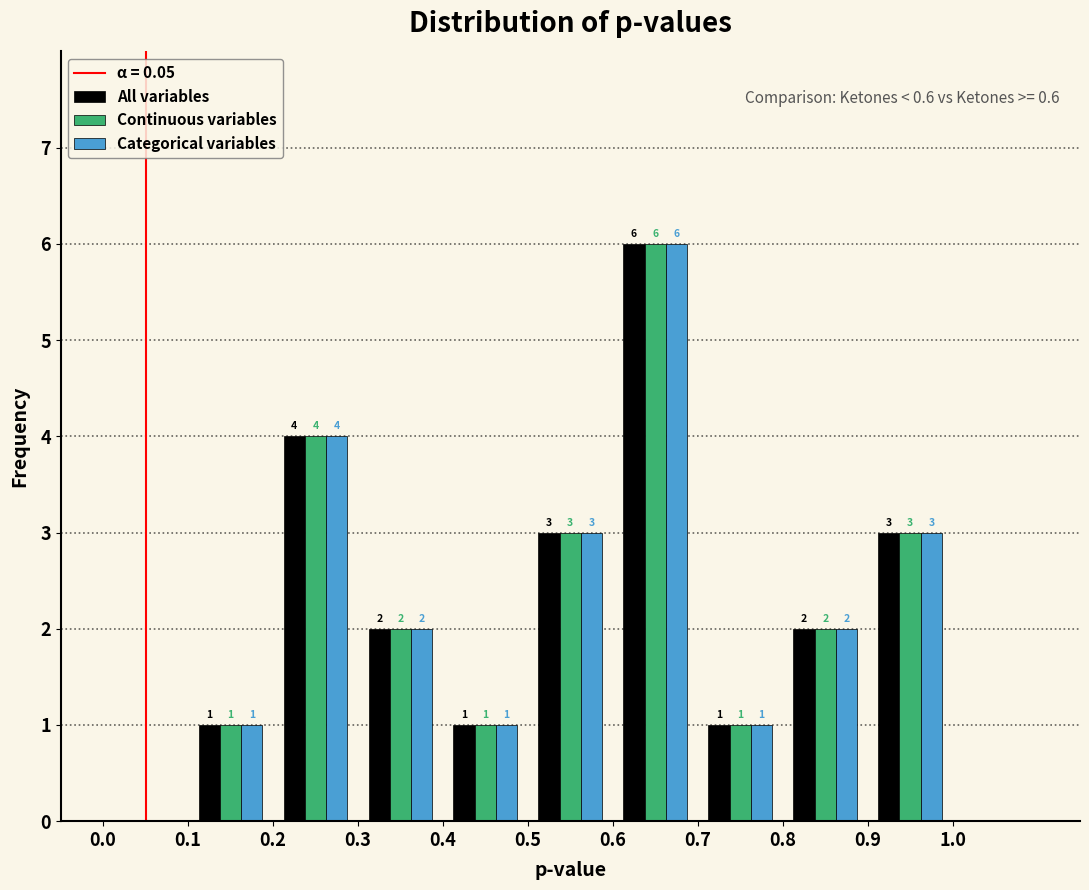

In the Categorical variables series, which range on the x-axis has the tallest bar?

0.6 to 0.7